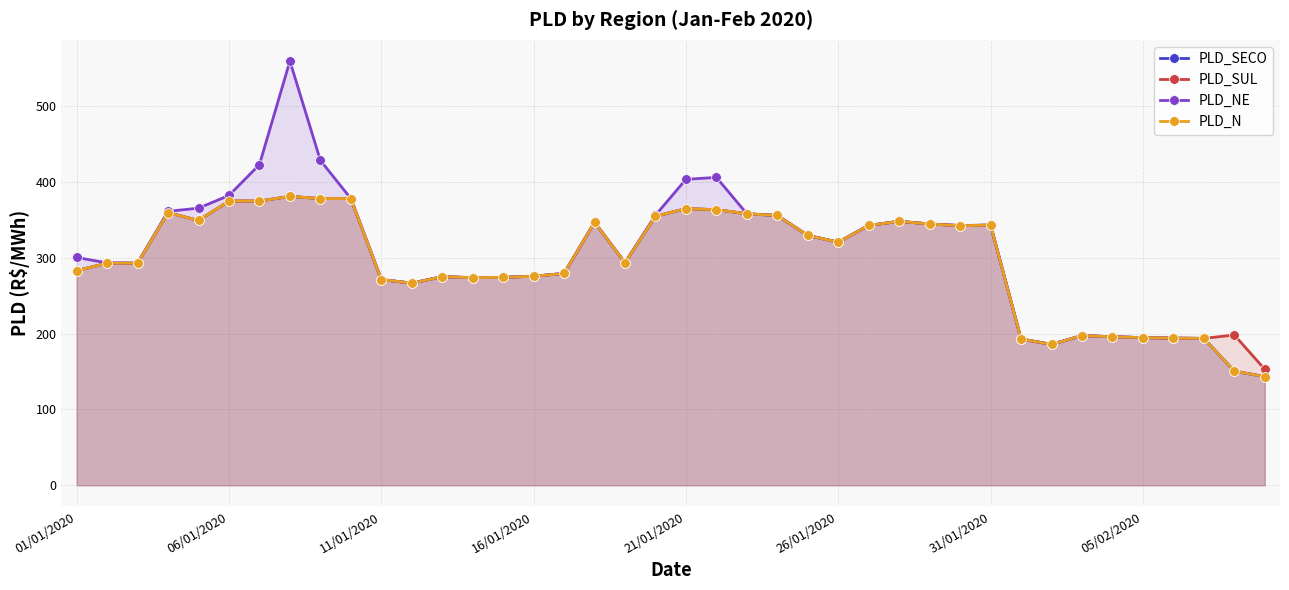

The PLD_N series shows 185.9 at 32. True or false?

True